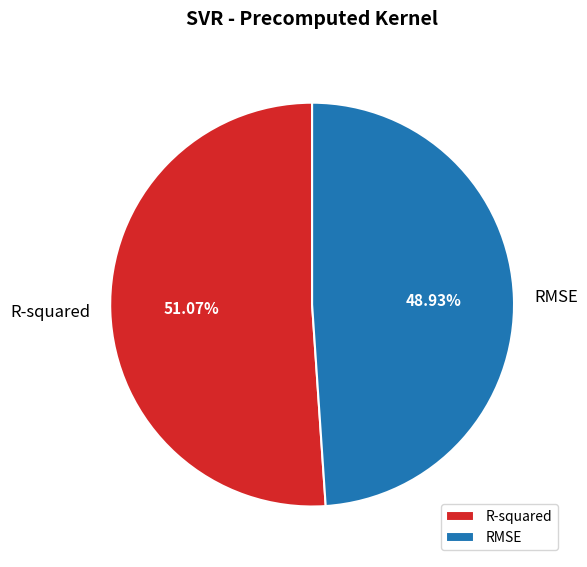

To the nearest percent, what is the difference between the RMSE and R-squared slice percentages?

2%